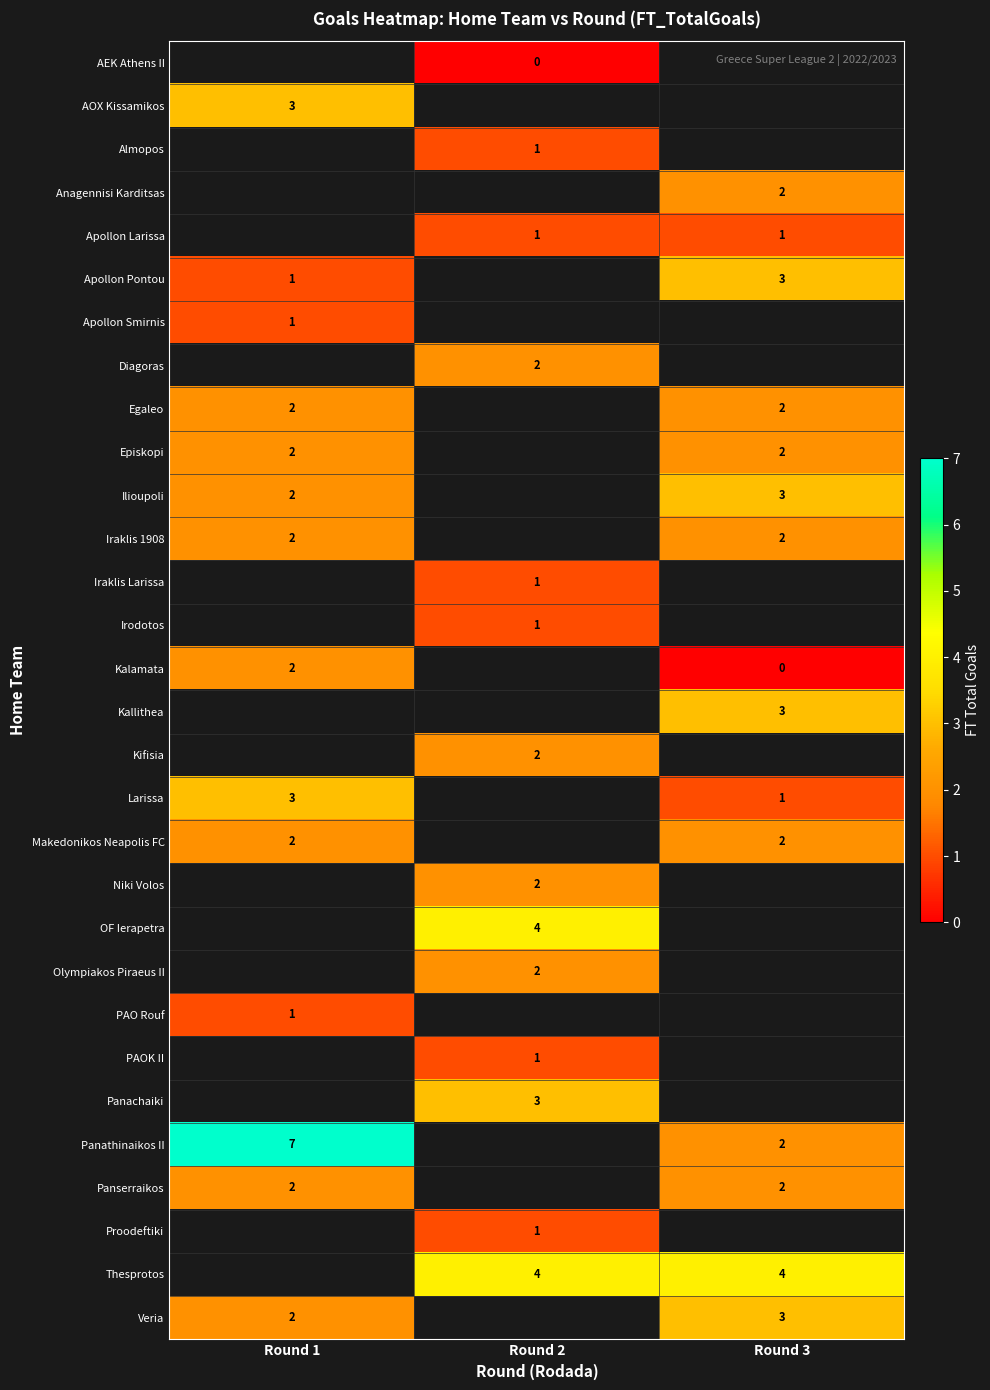

The Iraklis 1908 series shows 3 at Round 3. True or false?

False